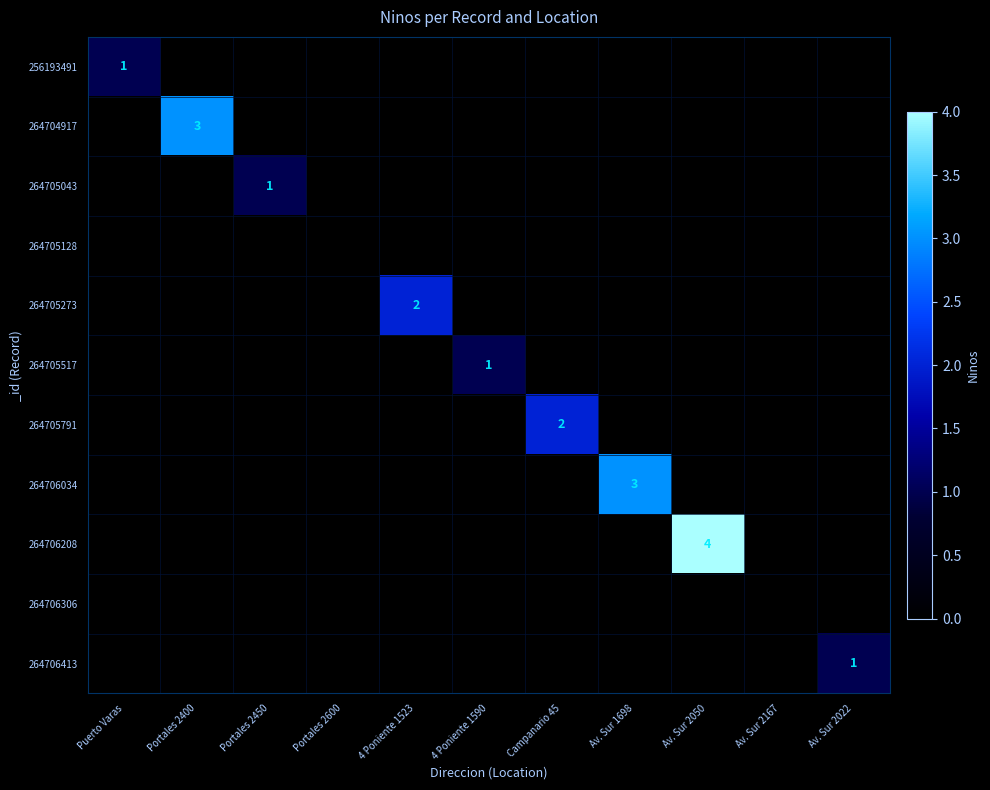

Where is 264705128 nearest to the value 0?

Puerto Varas